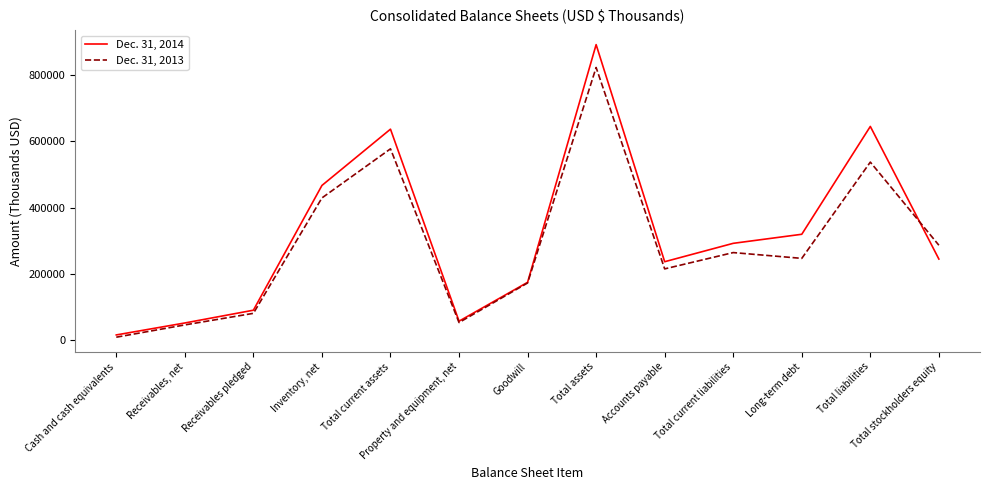

How many series are shown in this chart?

2